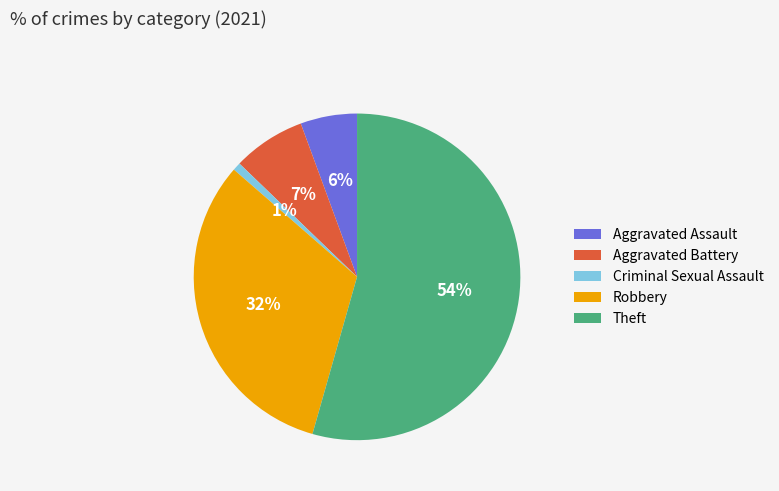

Count the number of slices in the pie.

5